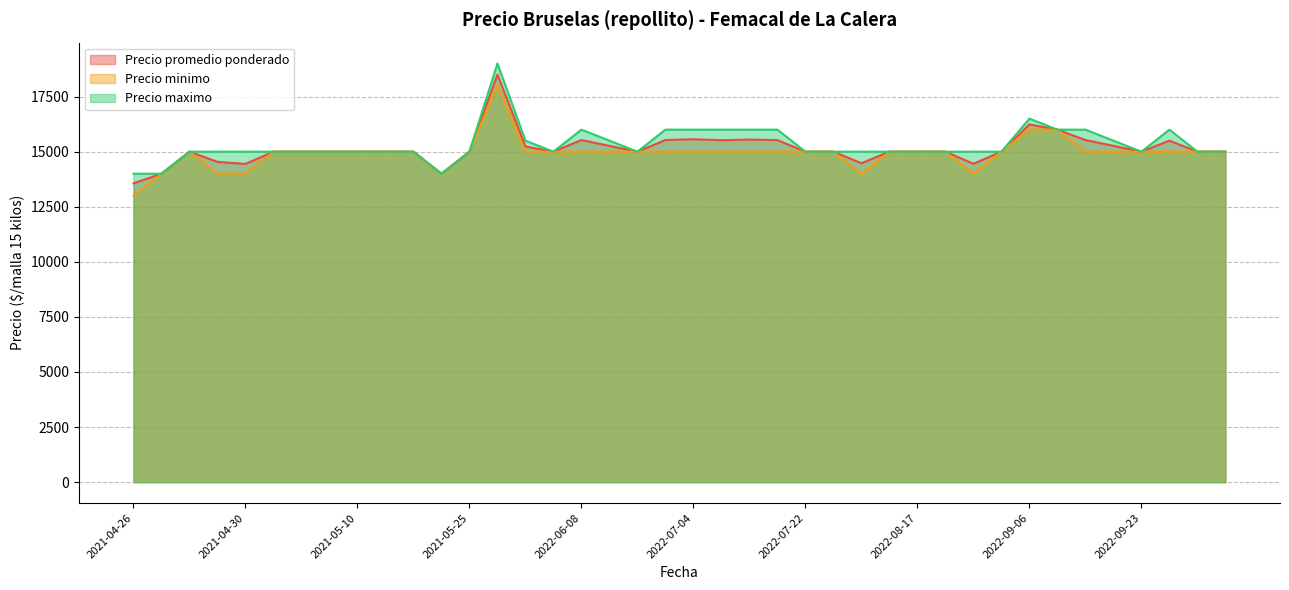

What is the total value across all series at 2021-05-25?

45000